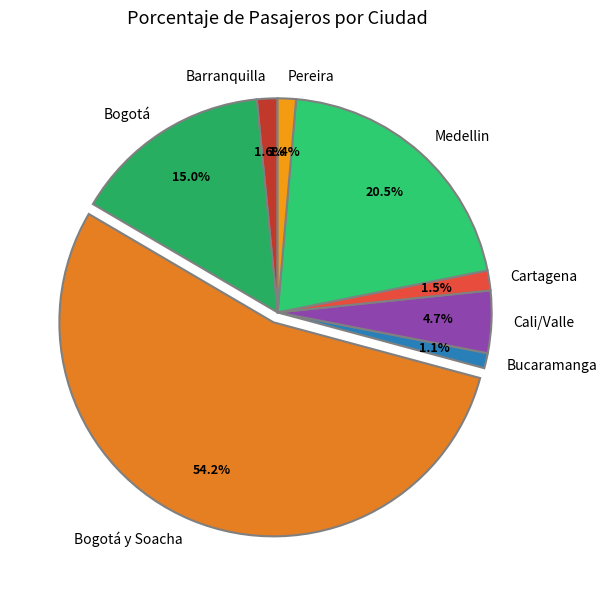

To the nearest percent, what portion does Bogotá represent?

15%